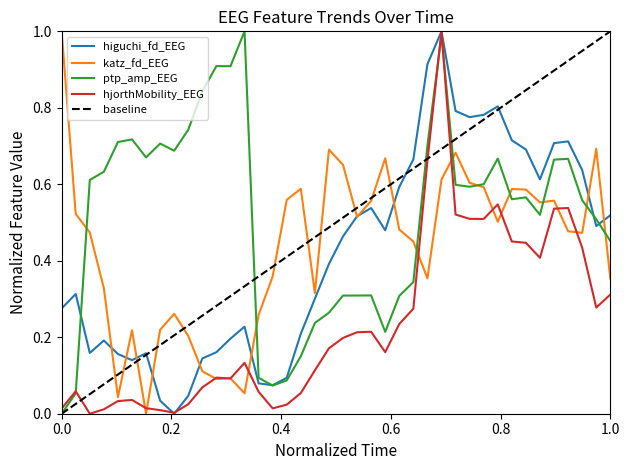

What is the highest value of the katz_fd_EEG series?

1.0